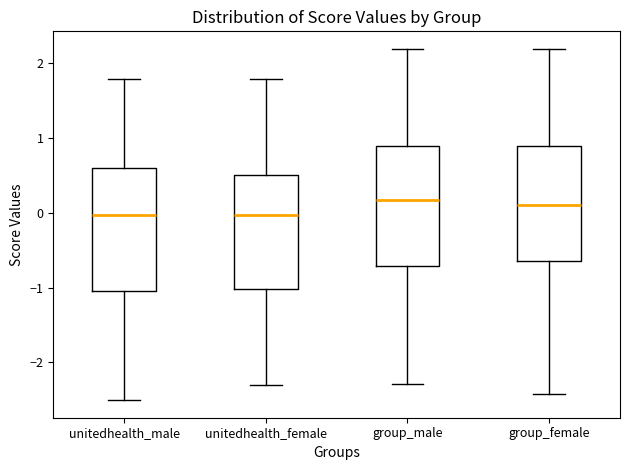

Reading left to right, read every box against the y-axis: the position of its median line, the range the box covers, and the ends of its whiskers. The values are not printed on the chart, so give them approximately, as read against the axis.

unitedhealth_male: median 0.0, box -1.1 to 0.6, whiskers -2.5 to 1.8
unitedhealth_female: median 0.0, box -1.0 to 0.5, whiskers -2.3 to 1.8
group_male: median 0.2, box -0.7 to 0.9, whiskers -2.3 to 2.2
group_female: median 0.1, box -0.6 to 0.9, whiskers -2.4 to 2.2